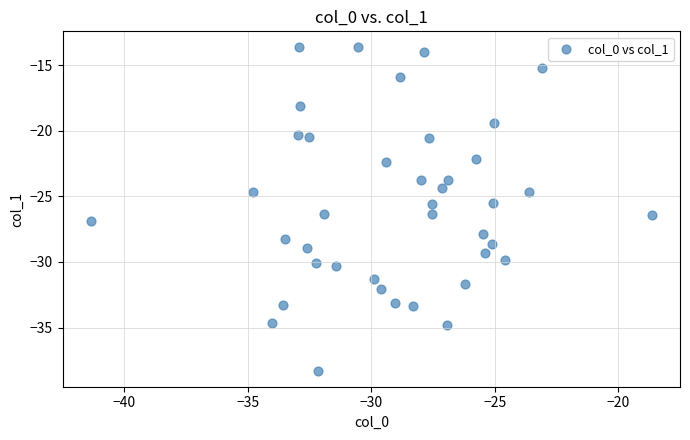

What is the range of X values (max minus min)?

22.7